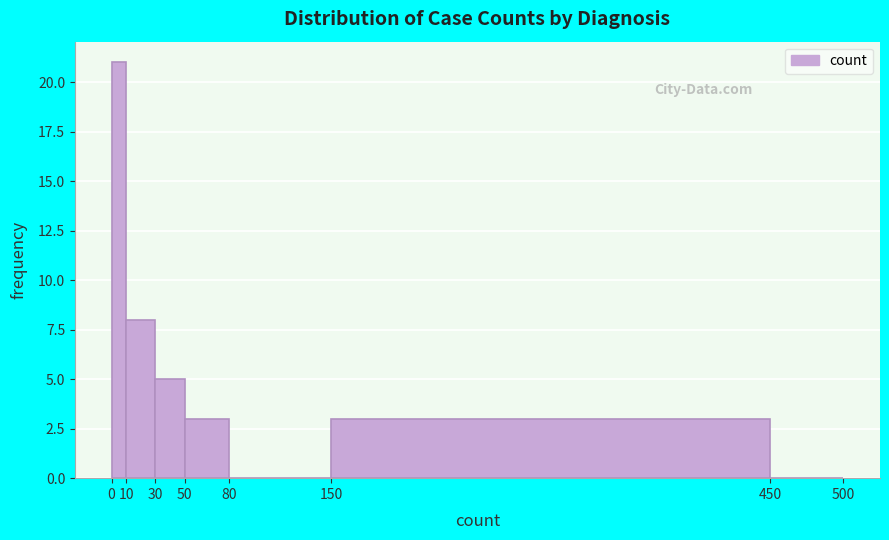

Which range on the x-axis has the tallest bar?

0 to 10